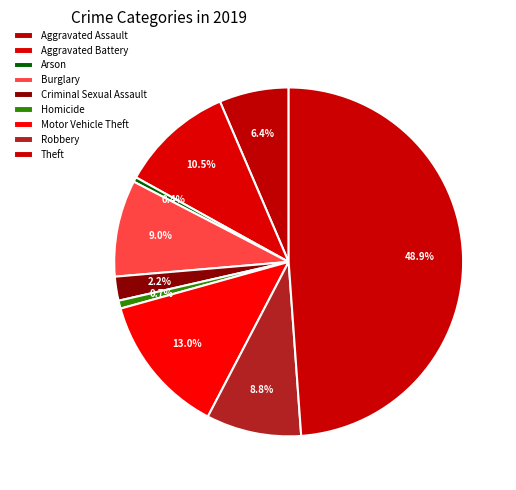

Is it true that Theft is 49% of the pie?

True